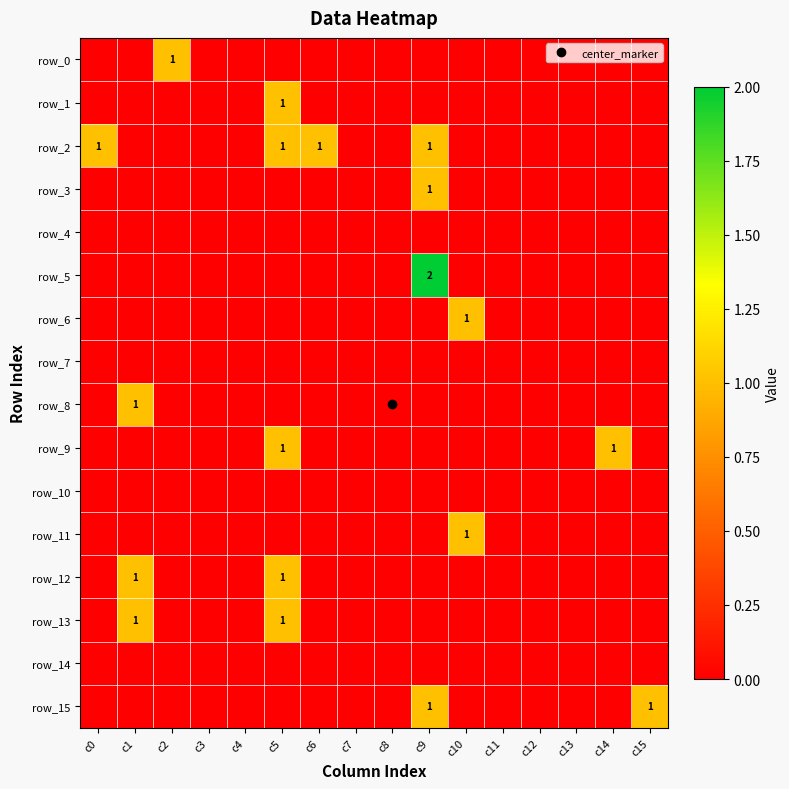

How many data points does each series have?

16